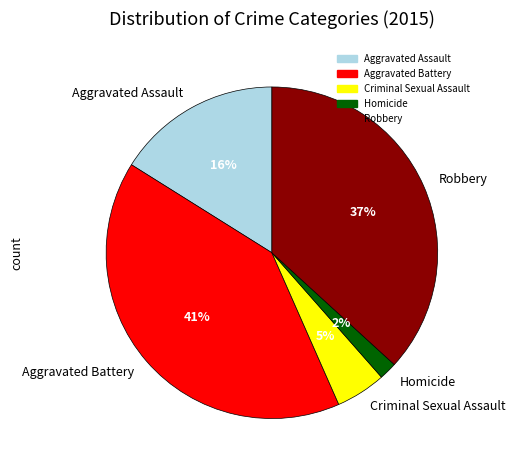

Is there a majority slice in this chart?

No